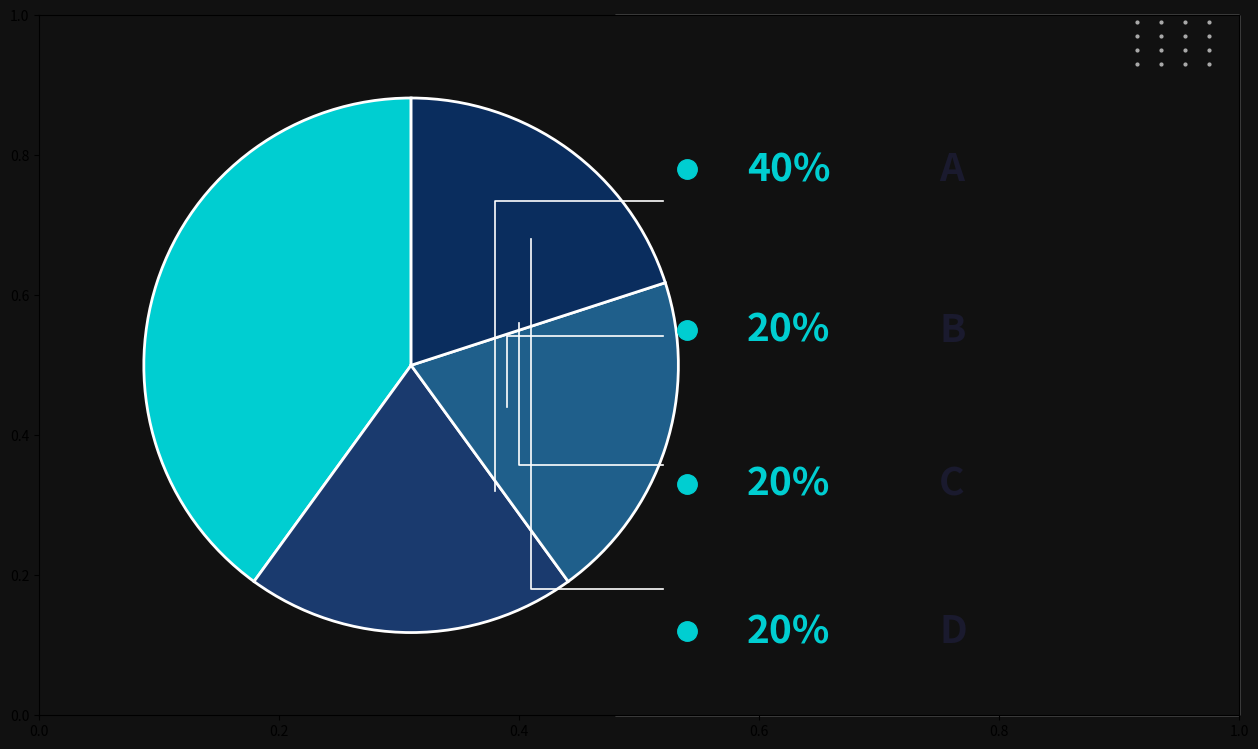

To the nearest percent, what is the difference between the D and A slice percentages?

20%